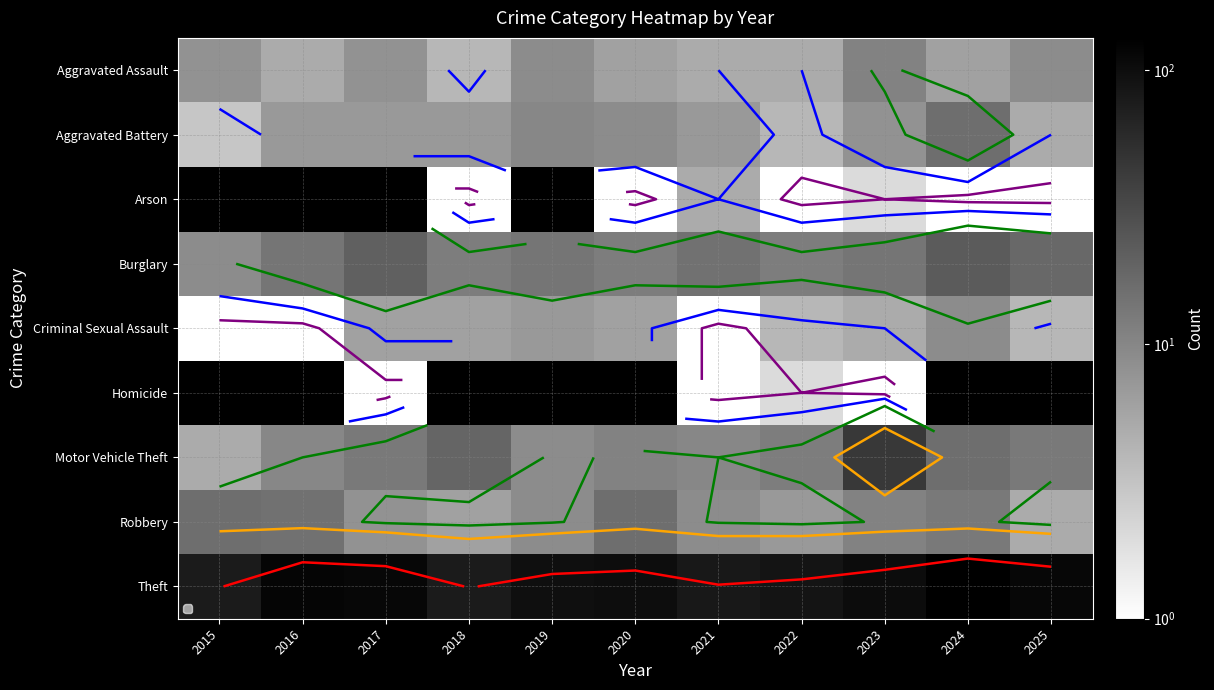

True or false: Arson has a value of 1.0 at 2024.

True